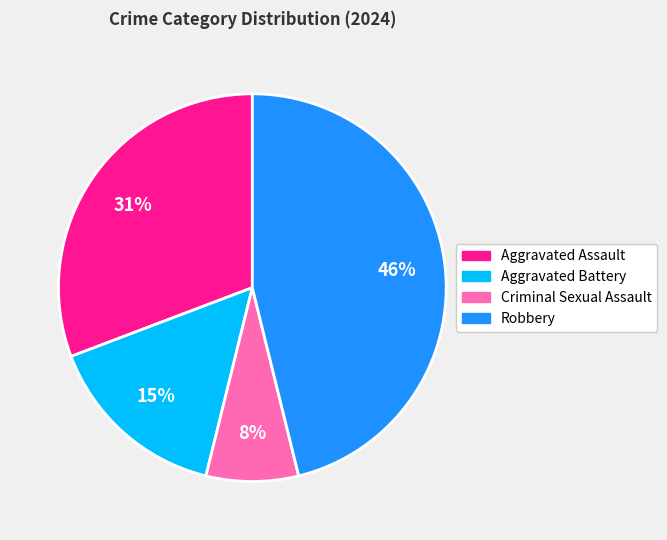

Do Aggravated Battery and Aggravated Assault together represent more than half of the pie?

No